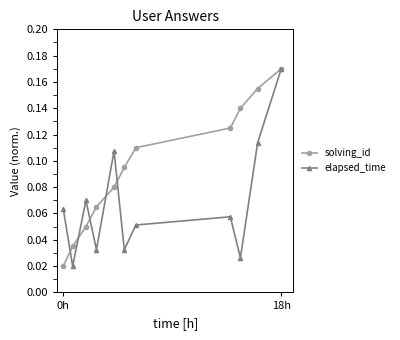

Which series has the largest total across all categories?

solving_id